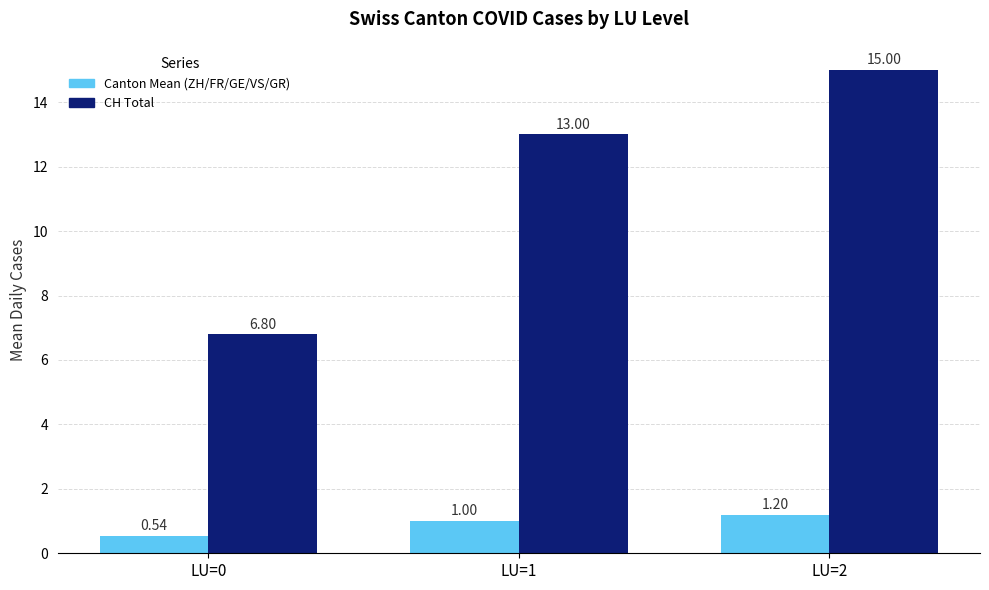

Which series has the largest total across all categories?

CH Total